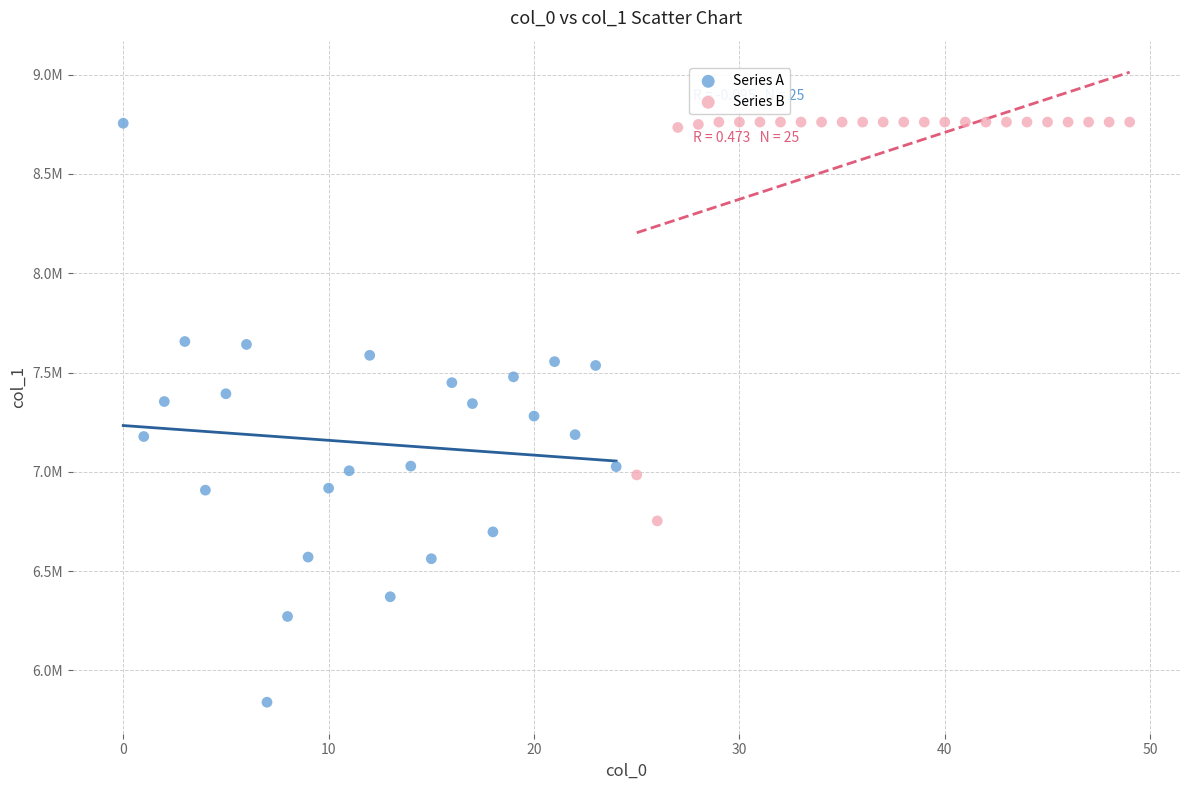

What are all the series names shown in the legend?

Series A, Series B